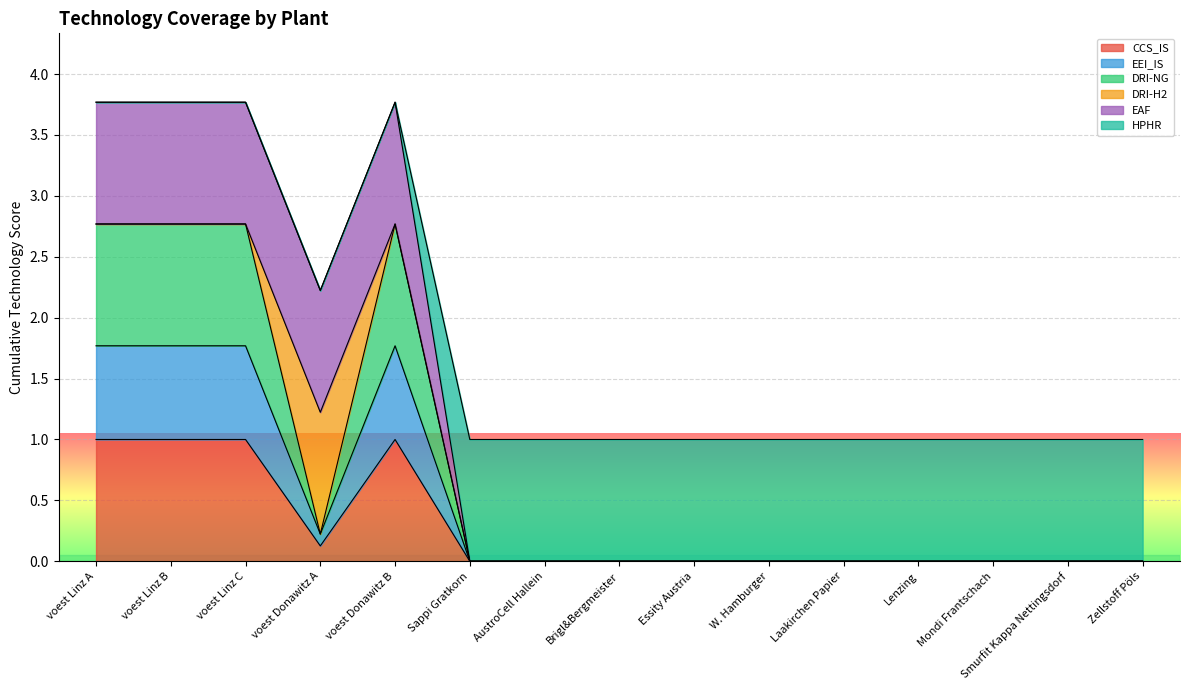

What value does the DRI-NG series have at voest Linz B?

2.8